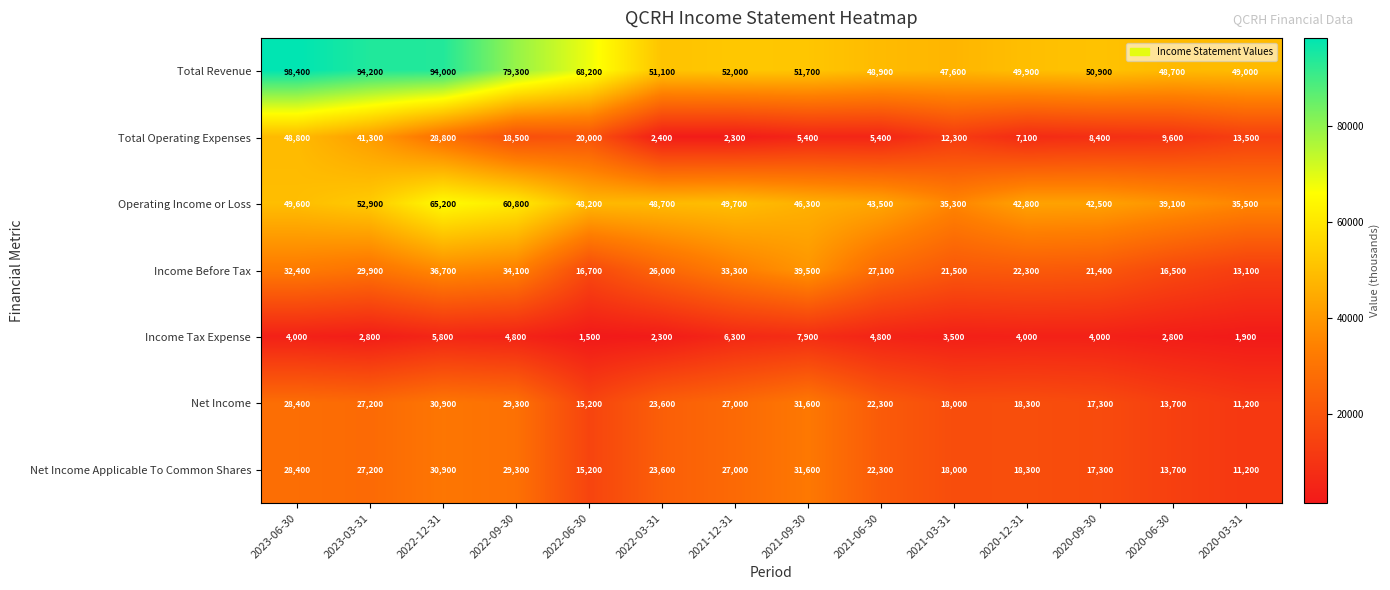

Which series has the largest range (max minus min)?

Total Revenue